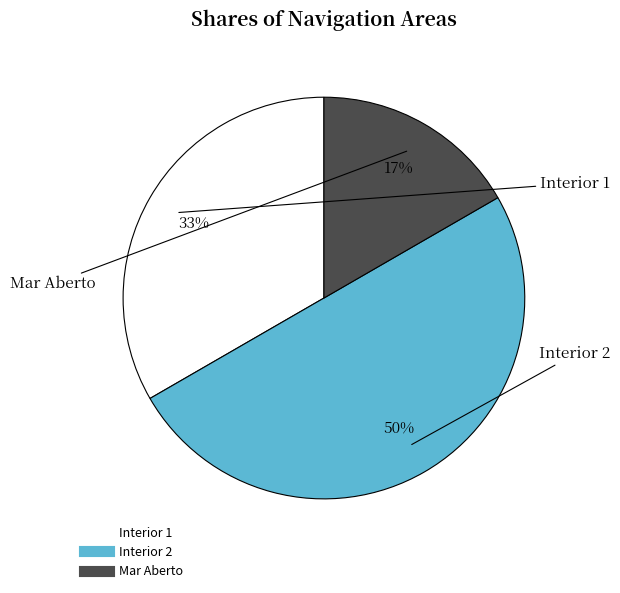

What is the smallest slice in the pie chart?

Mar Aberto